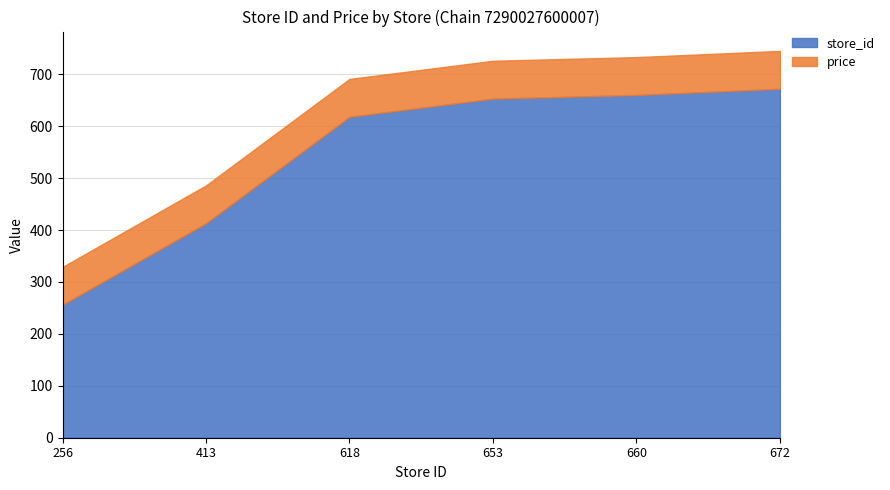

True or false: the data shows 173 at 256.

False